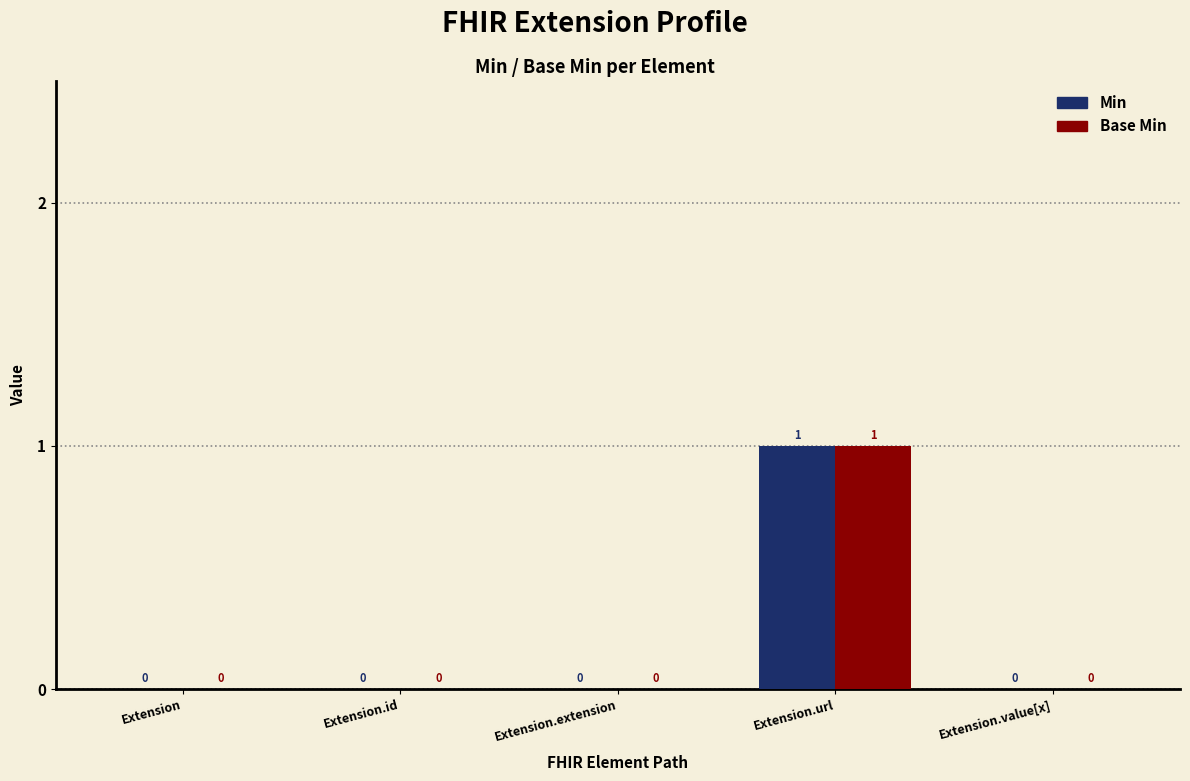

Are the bars horizontal?

No